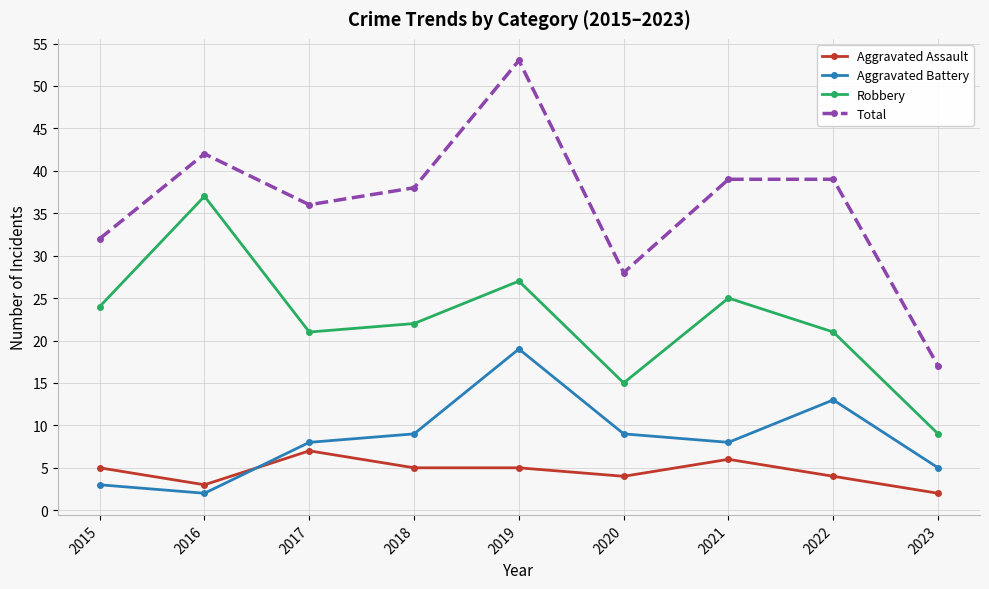

What is the minimum value for Total?

17